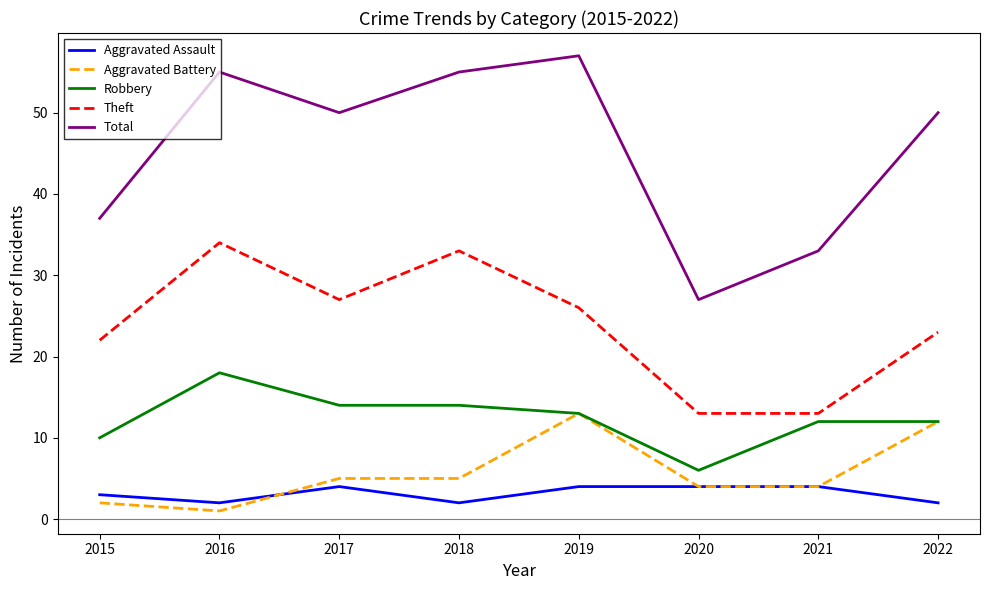

What is the lowest value of the Robbery series?

6